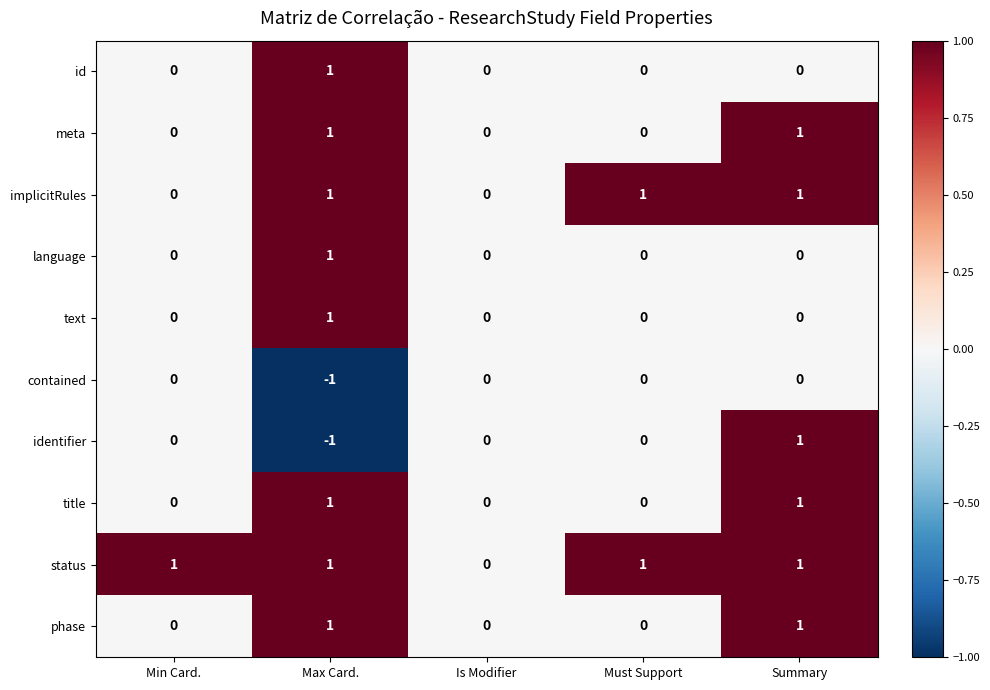

Which series has the largest total across all categories?

status